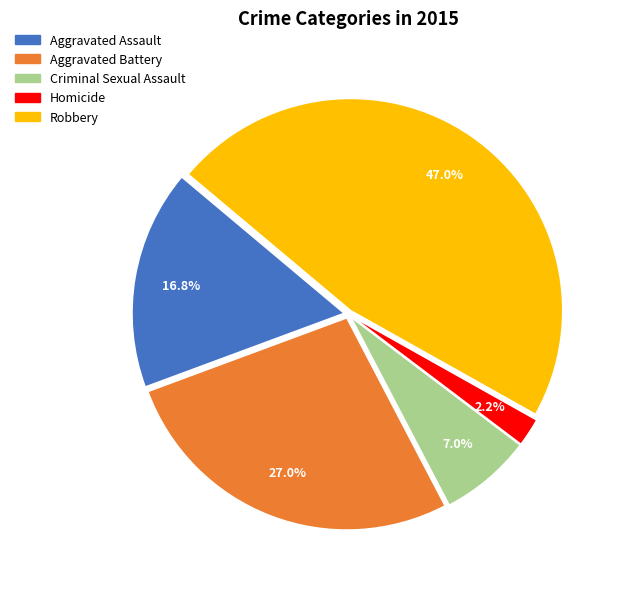

To the nearest percent, what is the difference between the Homicide and Aggravated Assault slice percentages?

15%